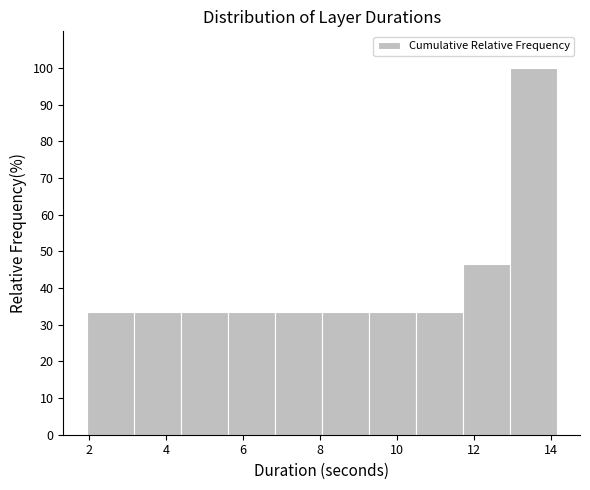

Reading left to right, transcribe this chart: for each bar, give the range it covers on the x-axis and its height. Neither the bar edges nor the heights are printed on the chart, so give them approximately, as read against the axes.

2.0 to 3.2: 33
3.2 to 4.4: 33
4.4 to 5.6: 33
5.6 to 6.8: 33
6.8 to 8.0: 33
8.0 to 9.2: 33
9.2 to 10.4: 33
10.4 to 11.8: 33
11.8 to 13.0: 47
13.0 to 14.2: 100